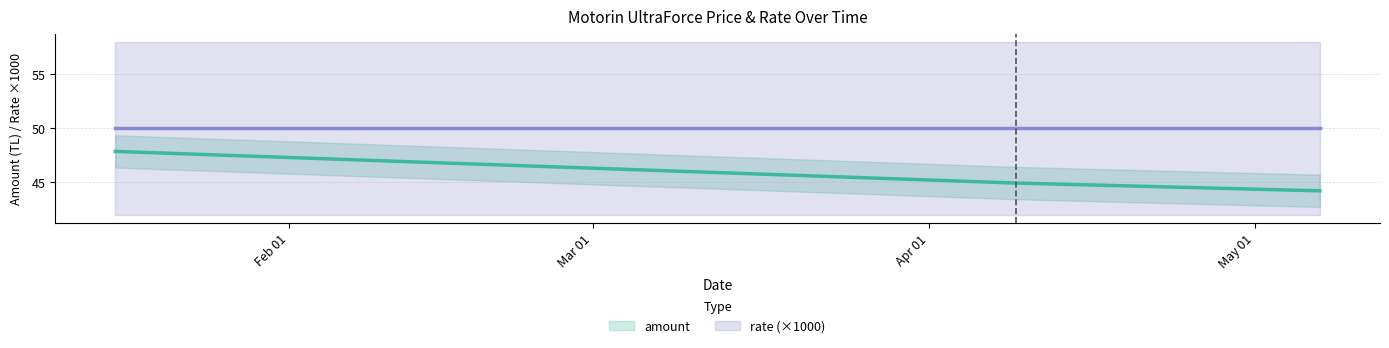

What is the label of the 8th point from the left?

2025-04-09